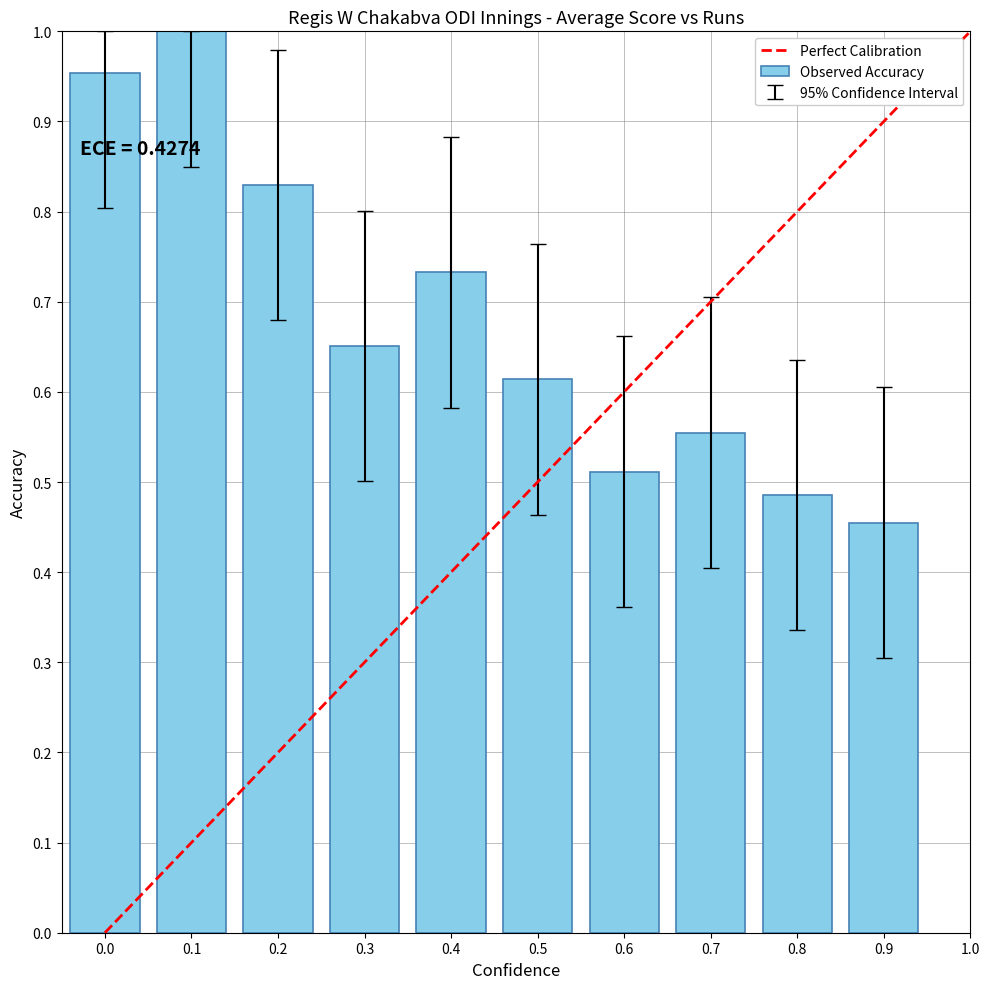

List the labels in order of value, largest first.

0.1, 0.0, 0.2, 0.4, 0.3, 0.5, 0.7, 0.6, 0.8, 0.9